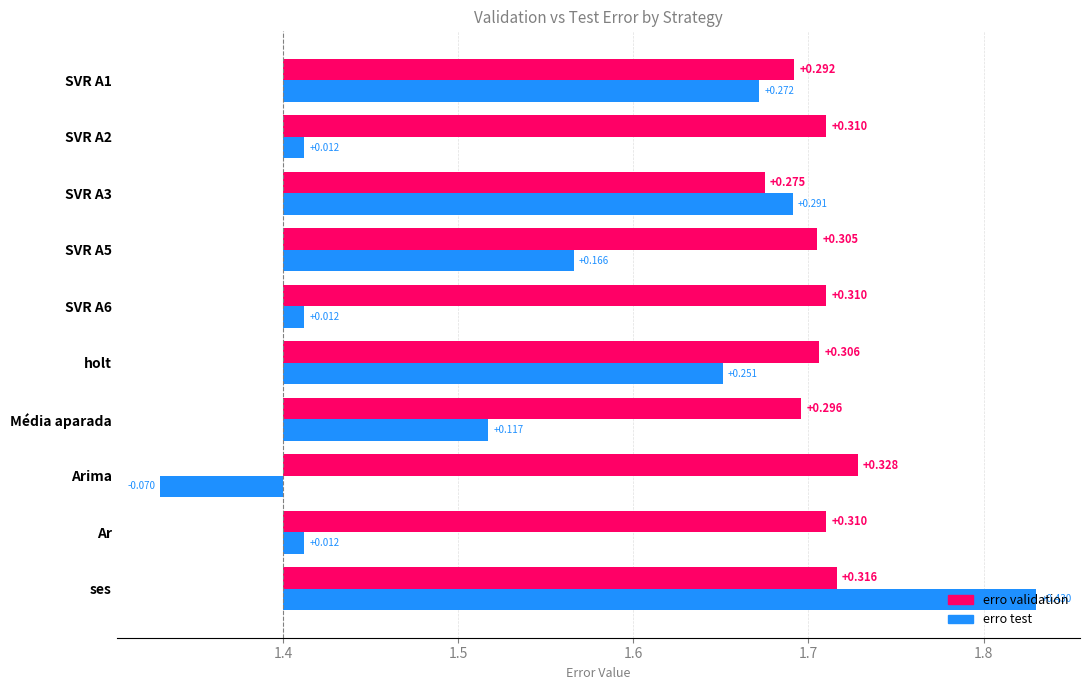

How many bars are there in each group?

2